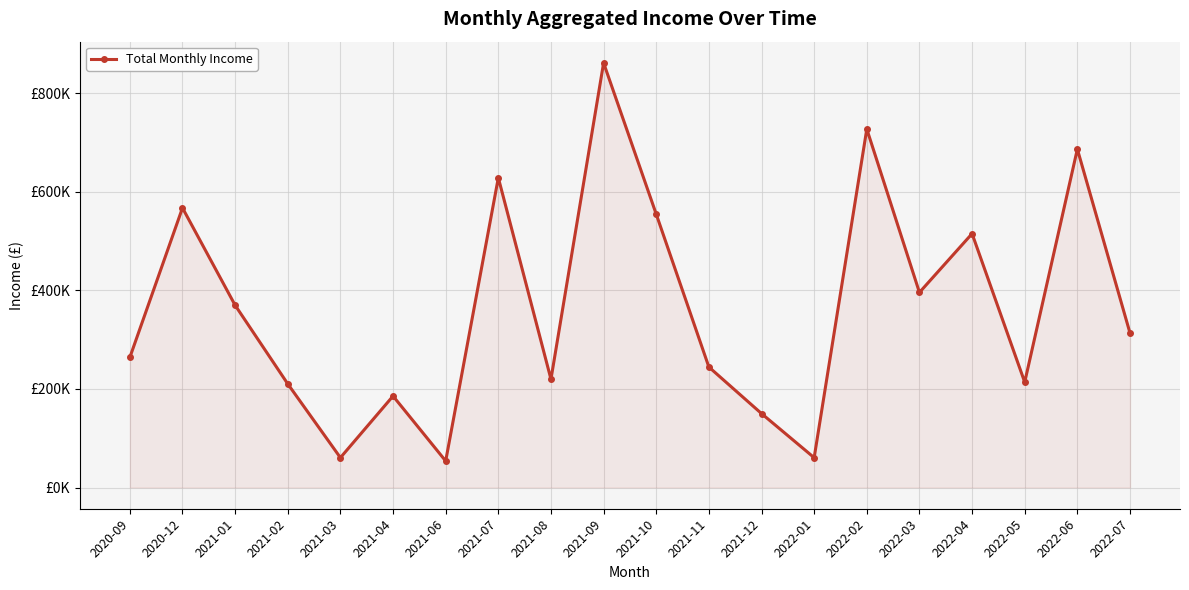

Approximately how many times larger is the value at 2021-01 compared to 2021-07?

0.6